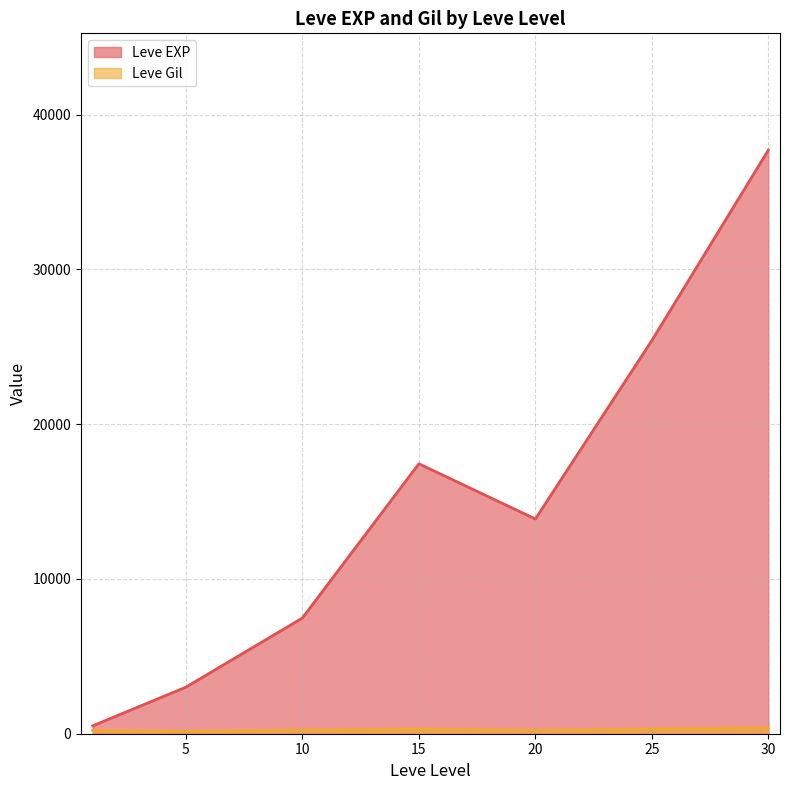

What is the lowest value of the Leve Gil series?

105